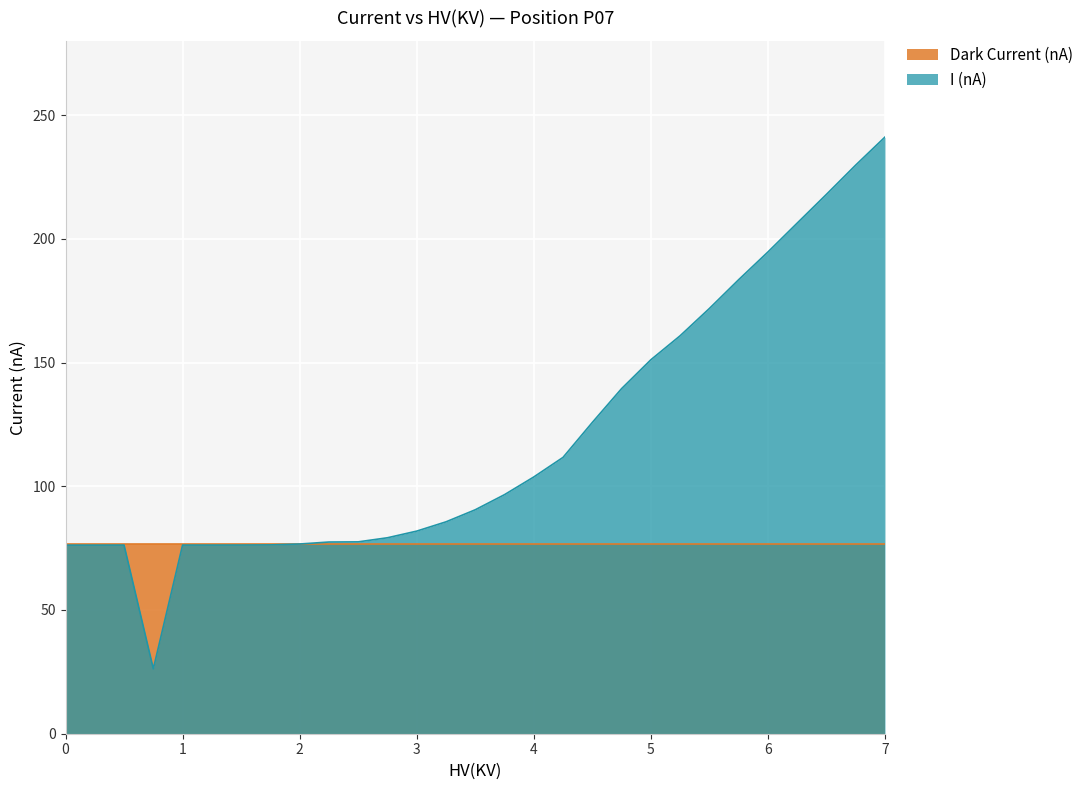

What is the sum of all values?

3463.1